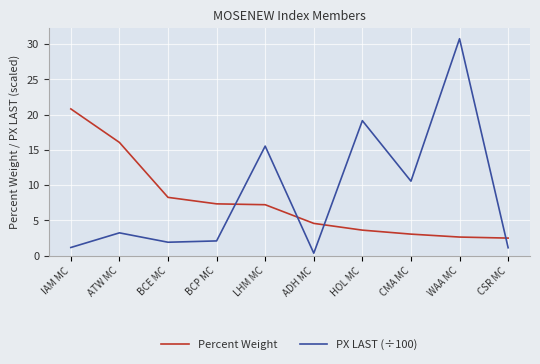

At which category does the chart reach its peak across all series?

WAA MC